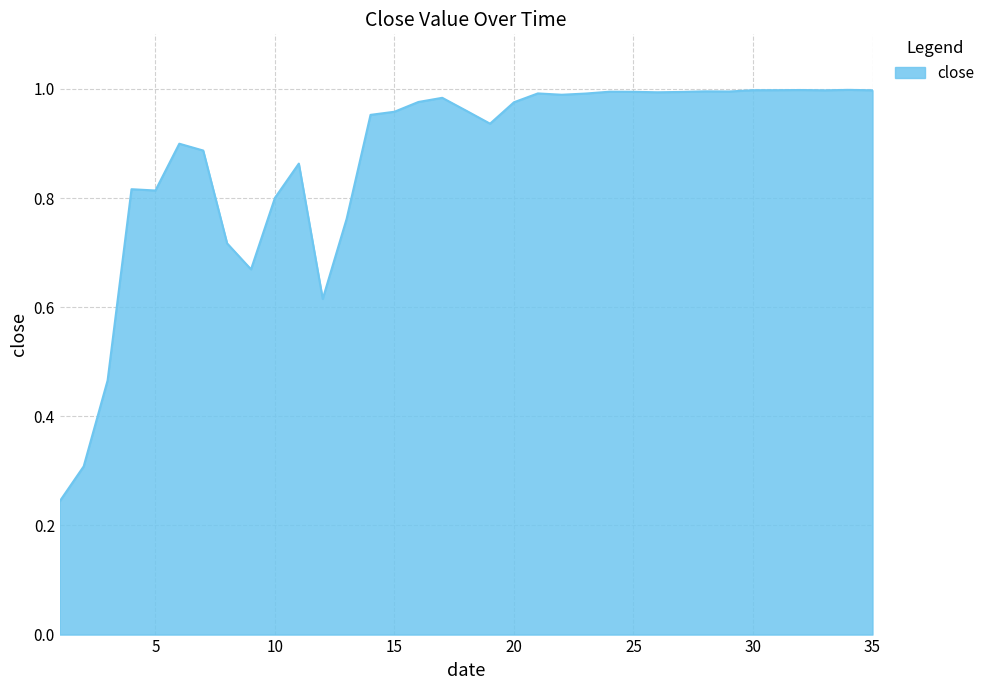

What is the smallest value displayed?

0.2